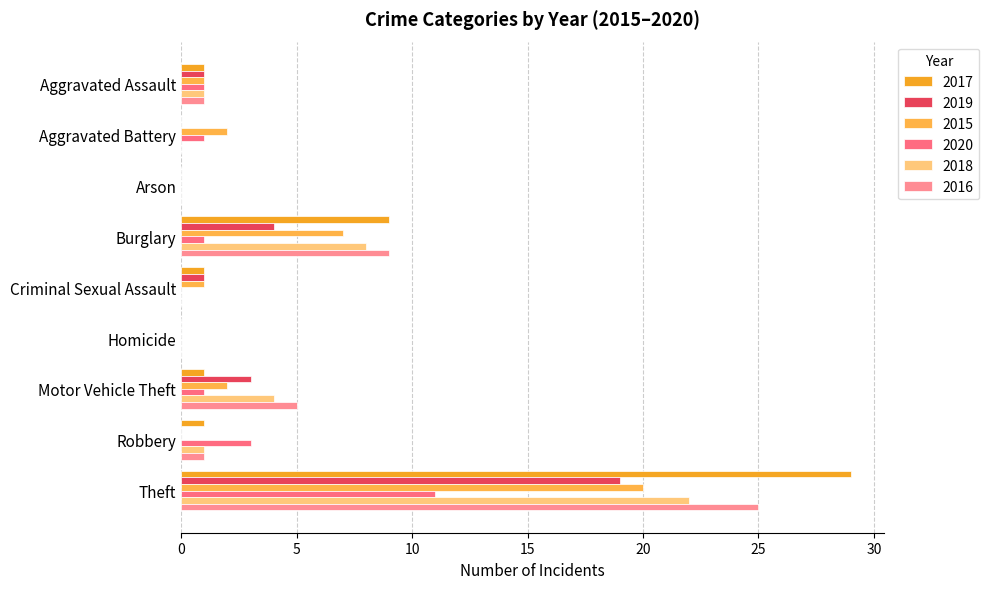

Count the number of data series in this chart.

6